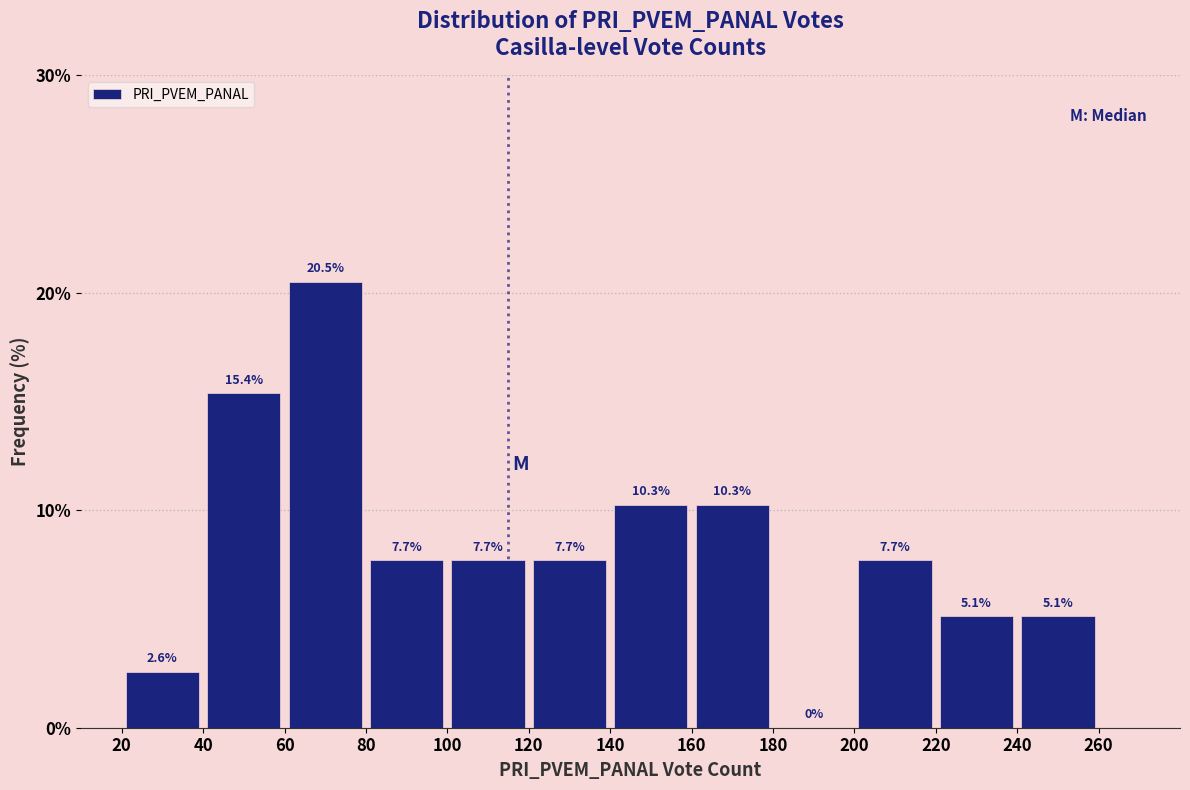

Reading left to right, transcribe this chart: for each bar, give the range it covers on the x-axis and its height.

20 to 40: 2.6
40 to 60: 15.4
60 to 80: 20.5
80 to 100: 7.7
100 to 120: 7.7
120 to 140: 7.7
140 to 160: 10.3
160 to 180: 10.3
180 to 200: 0.0
200 to 220: 7.7
220 to 240: 5.1
240 to 260: 5.1